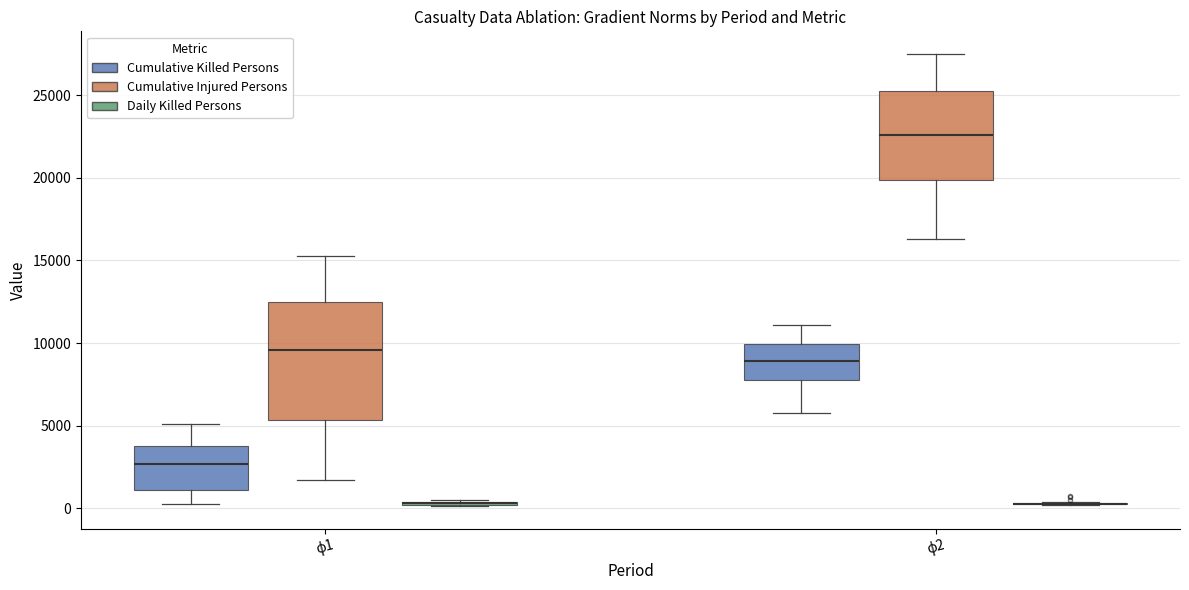

Reading left to right, read every box against the y-axis: the position of its median line, the range the box covers, and the ends of its whiskers. The values are not printed on the chart, so give them approximately, as read against the axis.

ϕ1 (Cumulative Killed Persons): median 2500, box 1000 to 4000, whiskers 0 to 5000
ϕ1 (Cumulative Injured Persons): median 9500, box 5500 to 12500, whiskers 1500 to 15500
ϕ1 (Daily Killed Persons): box collapsed to a line at 500, whiskers 0 to 500
ϕ2 (Cumulative Killed Persons): median 9000, box 8000 to 10000, whiskers 6000 to 11000
ϕ2 (Cumulative Injured Persons): median 22500, box 20000 to 25500, whiskers 16500 to 27500
ϕ2 (Daily Killed Persons): box collapsed to a line at 500, whiskers 0 to 500